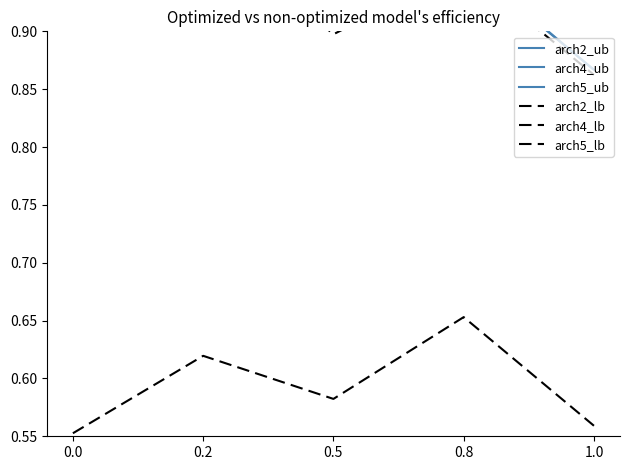

What are all the series names shown in the legend?

arch2_ub, arch4_ub, arch5_ub, arch2_lb, arch4_lb, arch5_lb